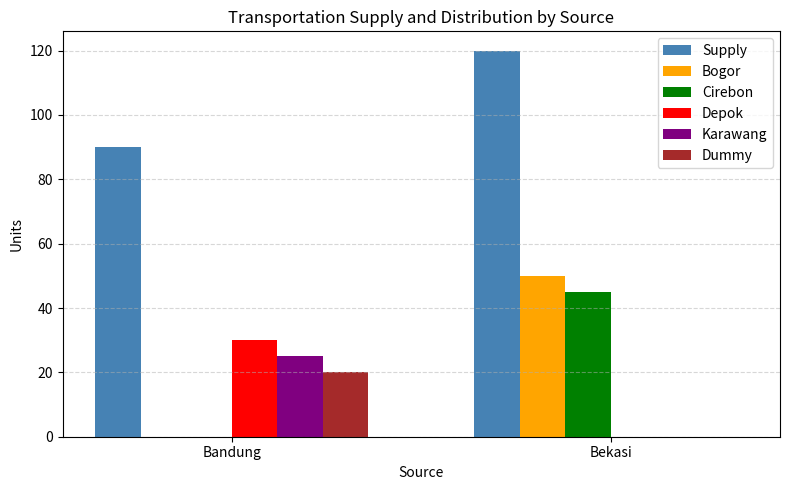

At which category does the chart reach its peak across all series?

Bekasi